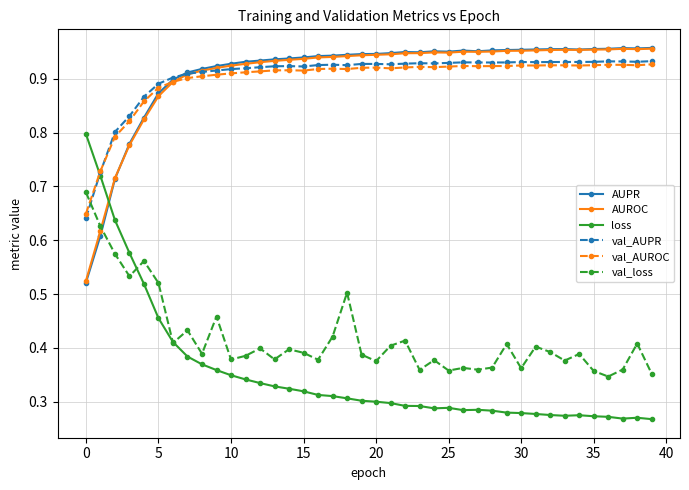

At how many categories does at least one series exceed 0?

40